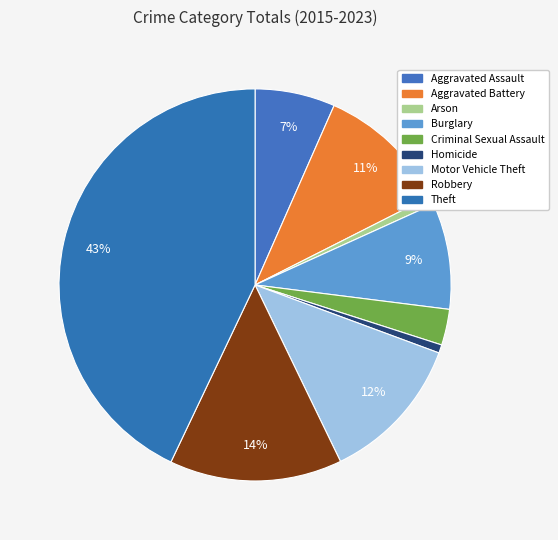

Is it true that Motor Vehicle Theft is 12% of the pie?

True